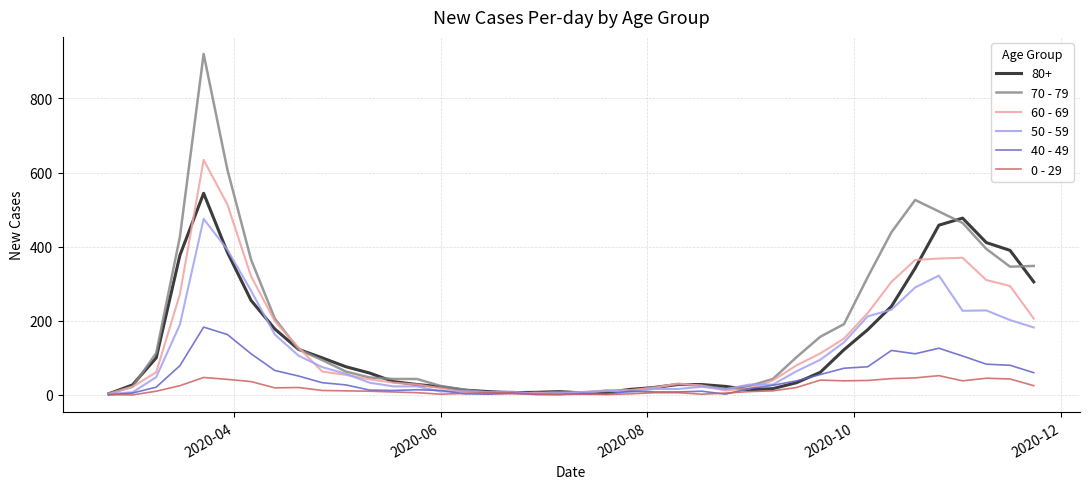

Which series has the largest total across all categories?

70 - 79